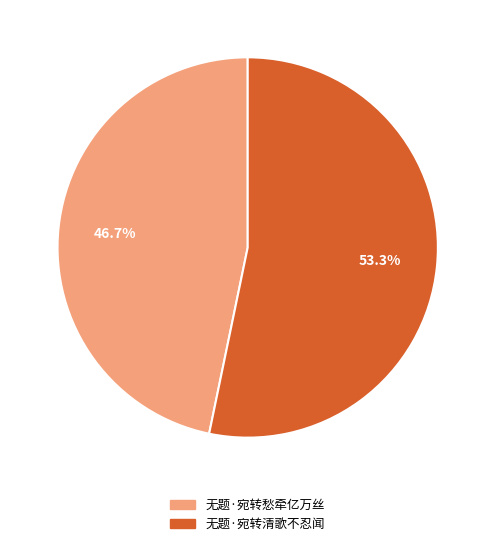

Is there any slice that represents more than half of the pie?

Yes